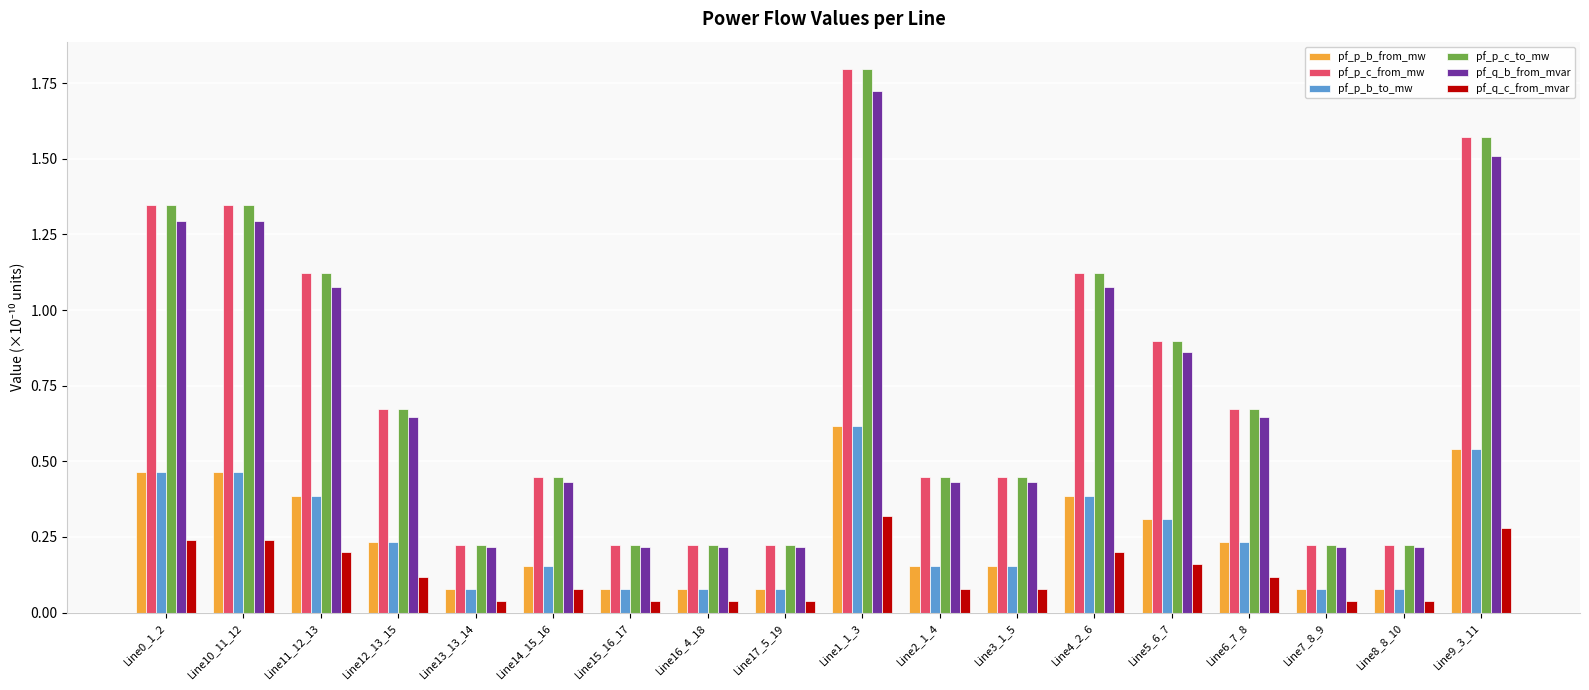

Which series has the largest range (max minus min)?

pf_p_c_to_mw